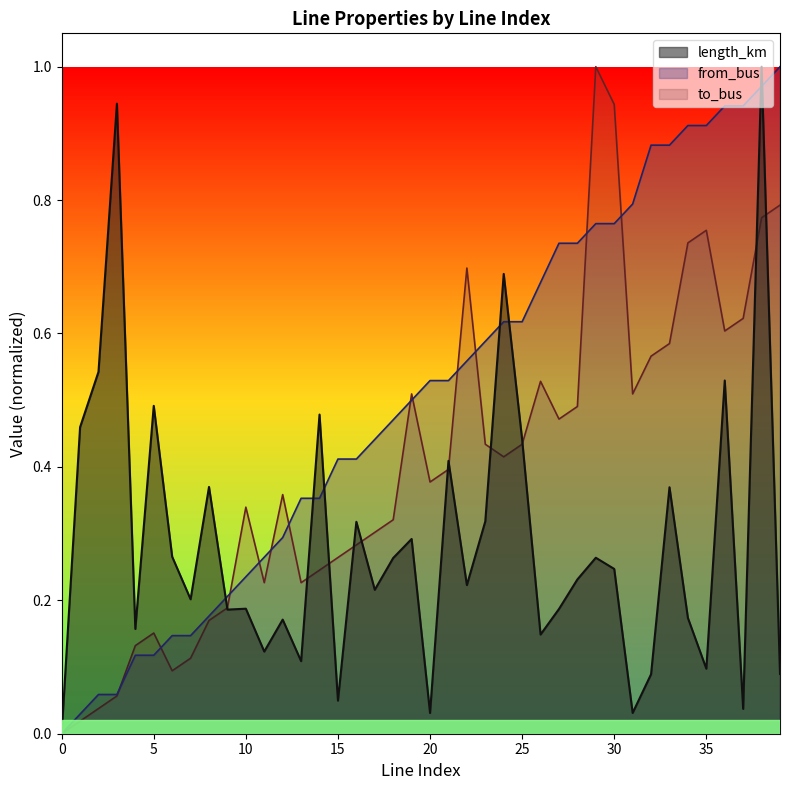

The length_km series shows 0.3 at 29. True or false?

True